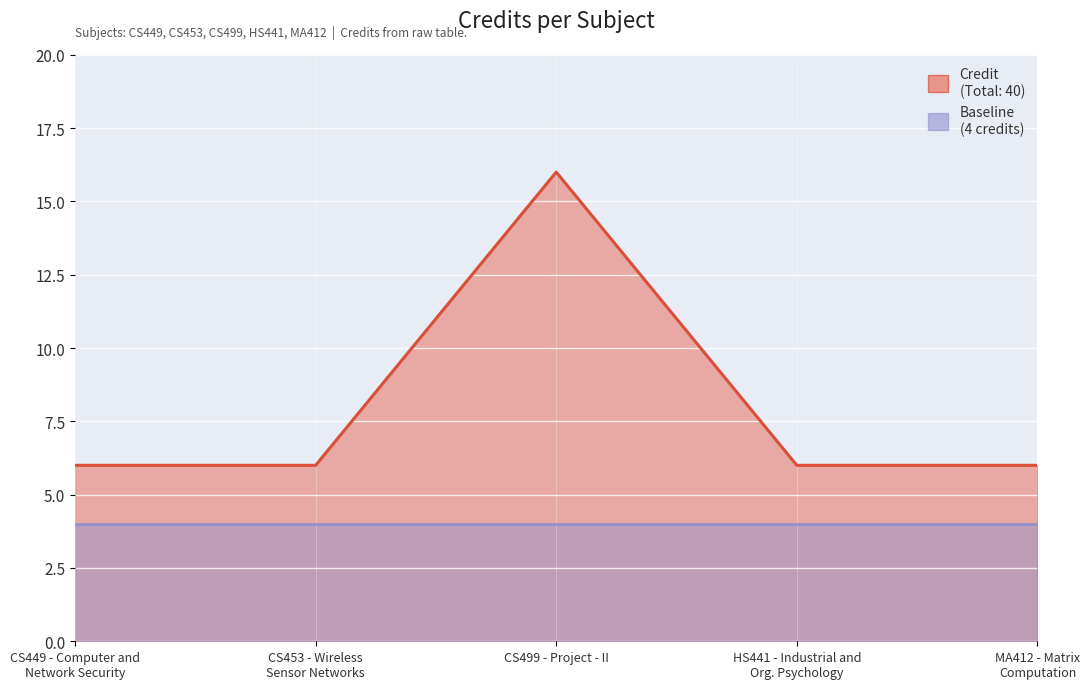

Where is the first local maximum?

CS499 - Project - II